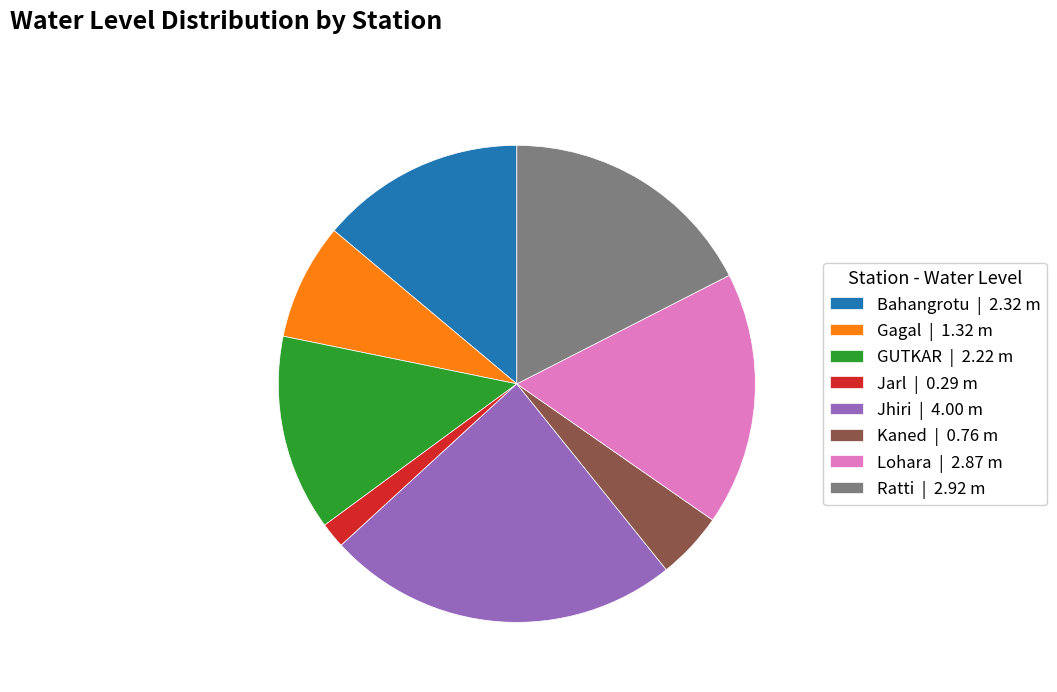

Does Ratti represent more than half of the total?

No